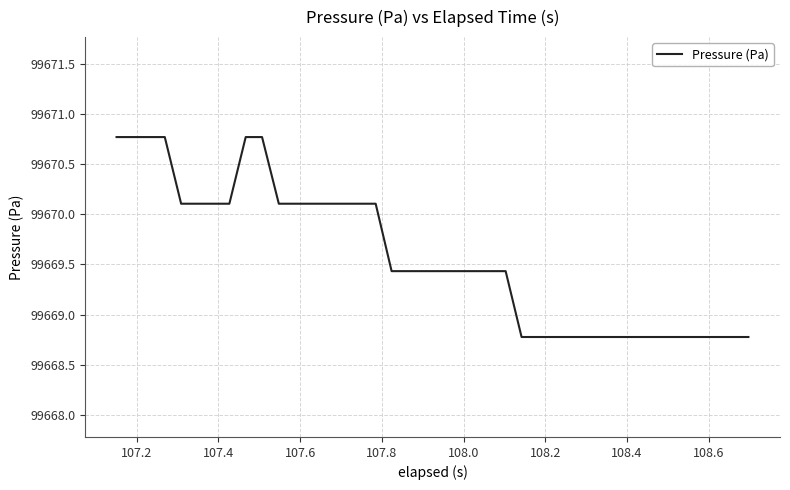

What is the difference between the maximum and second lowest values?

2.0